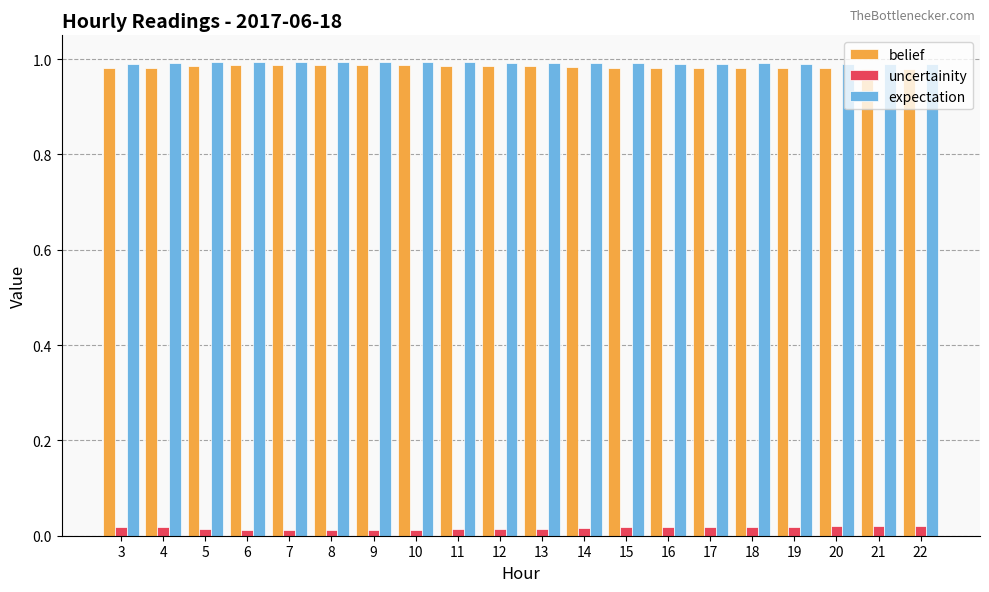

What is the sum of all uncertainity values?

0.3